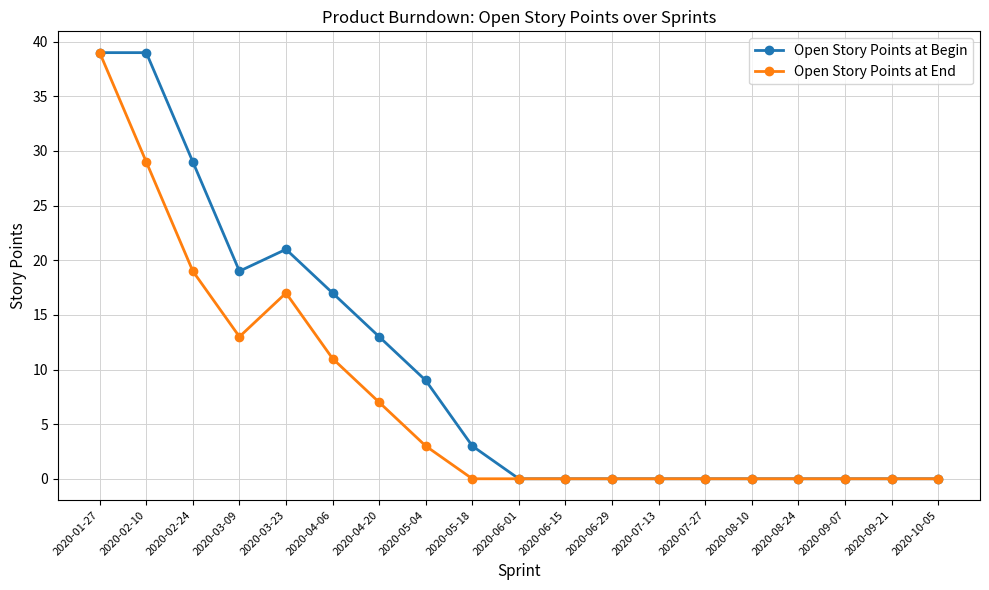

What is the label of the 4th point from the right?

2020-08-24